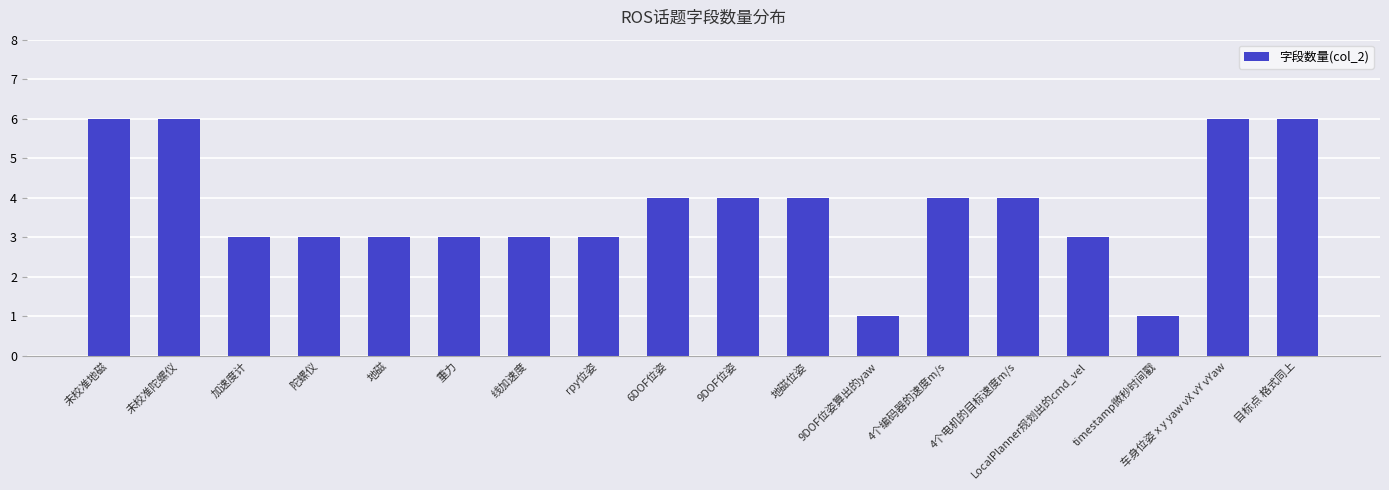

What is the difference between the second highest and second lowest values?

5